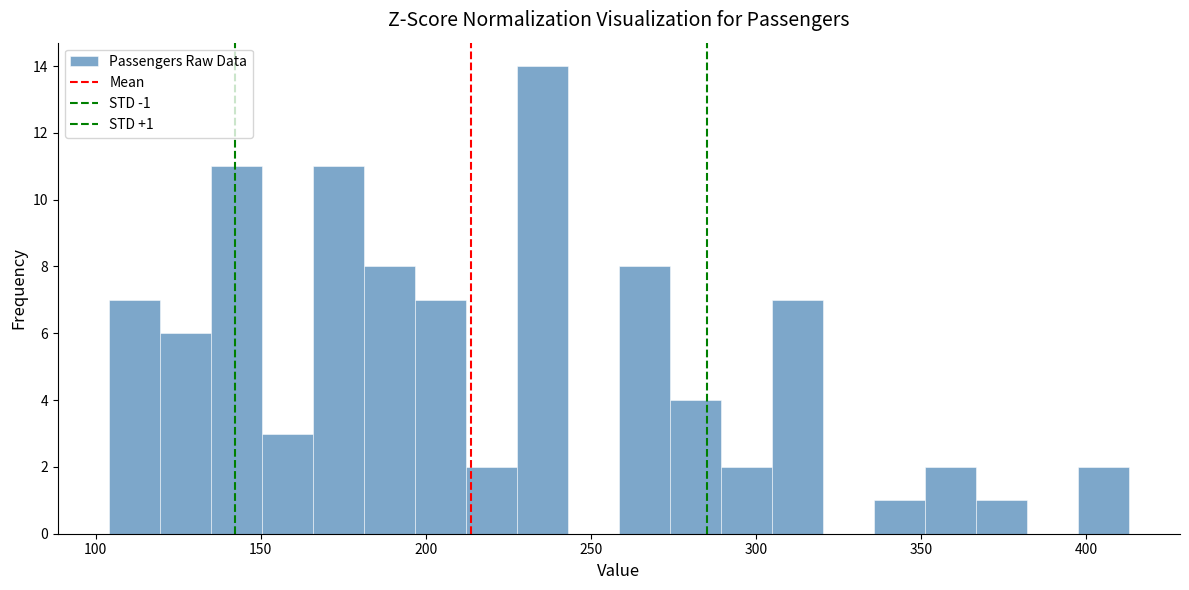

Around what value on the x-axis is the tallest bar? Give the approximate position of its centre, as read against the axis.

235